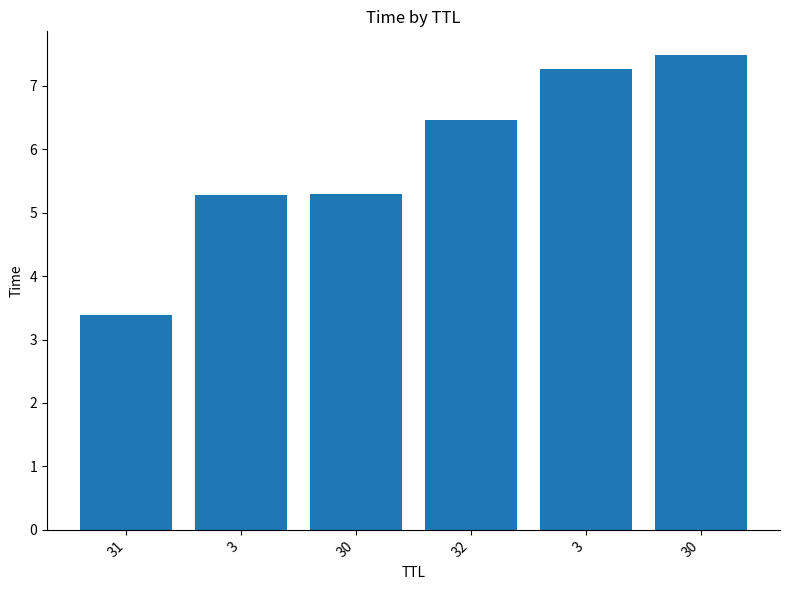

What is the difference between the second highest and minimum values?

3.9